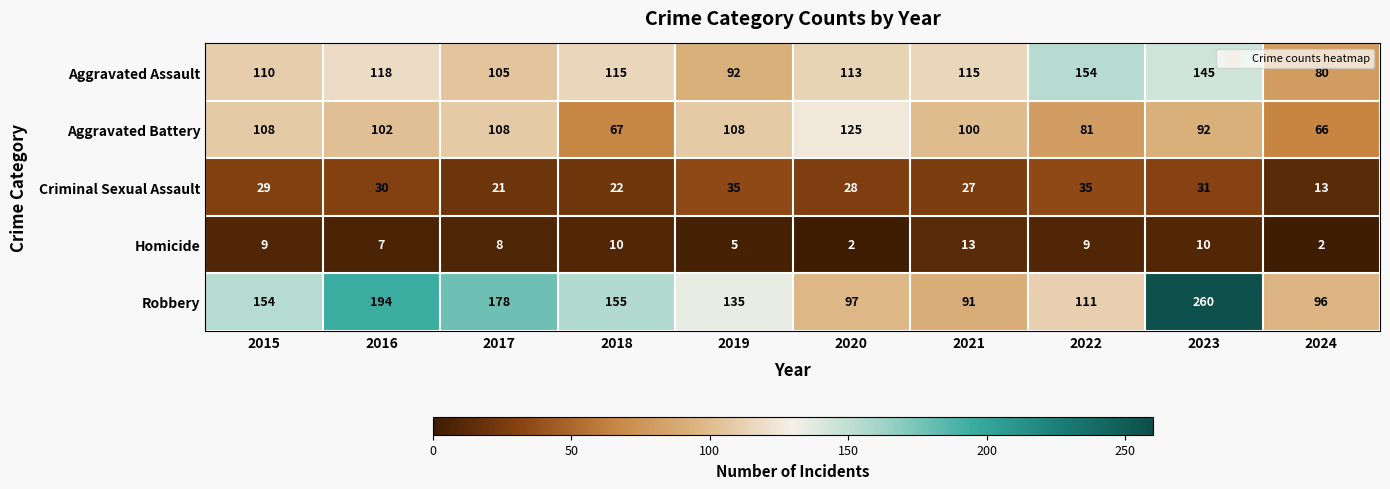

At how many categories does at least one series exceed 137?

6